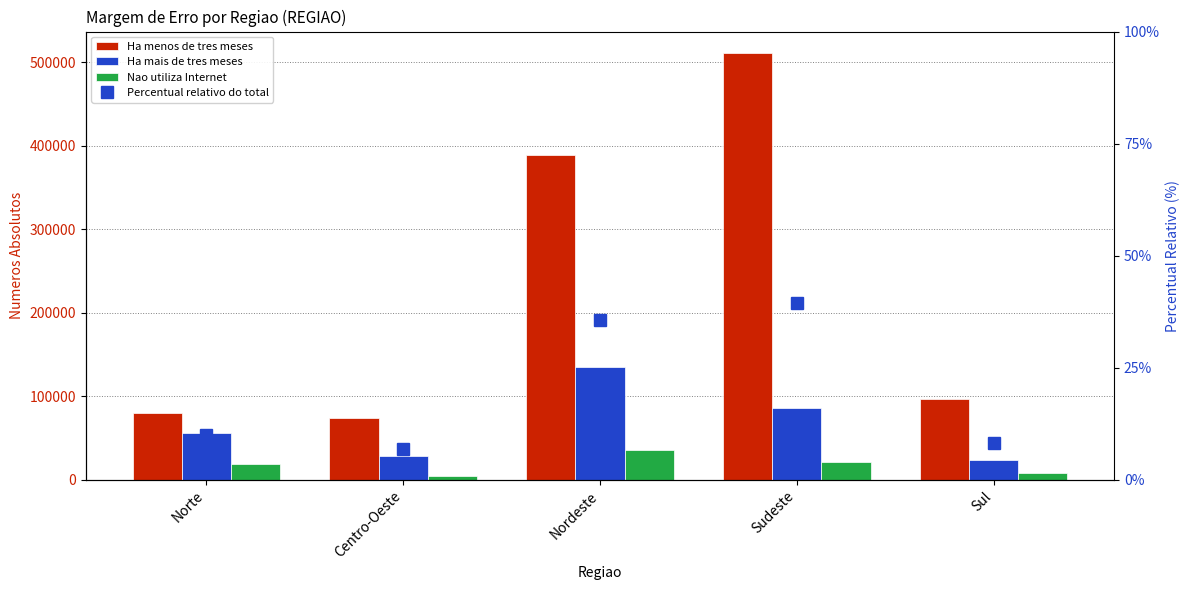

What are all the series names shown in the legend?

Ha menos de tres meses, Ha mais de tres meses, Nao utiliza Internet, Percentual relativo do total